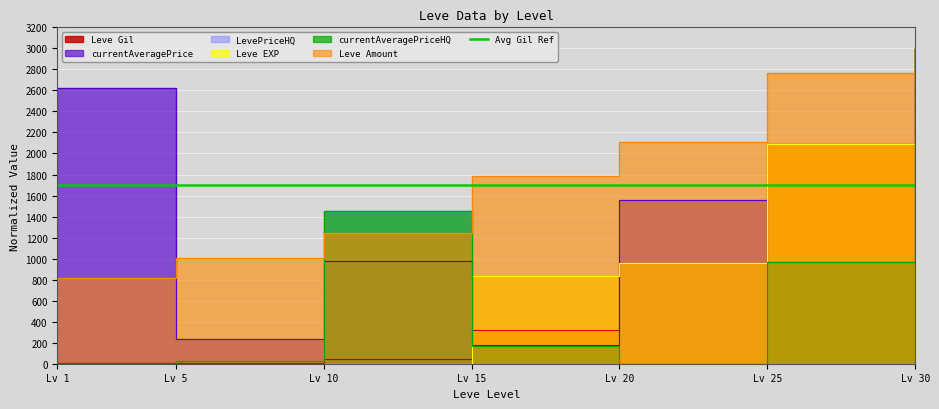

What is the sum of all currentAveragePriceHQ values?

5616.1